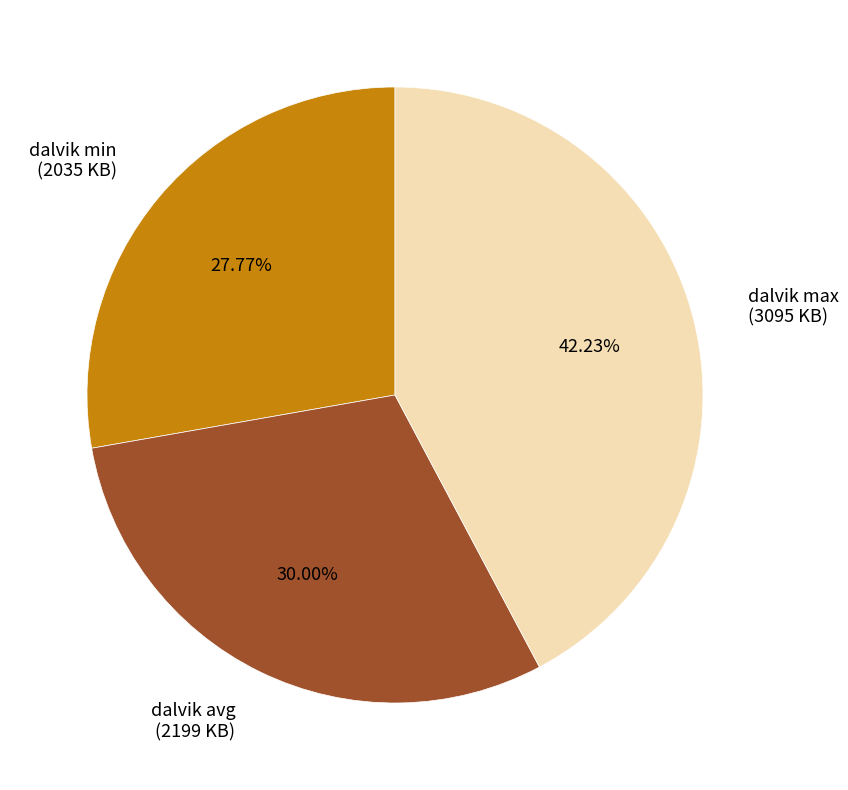

Is there any slice that represents more than half of the pie?

No